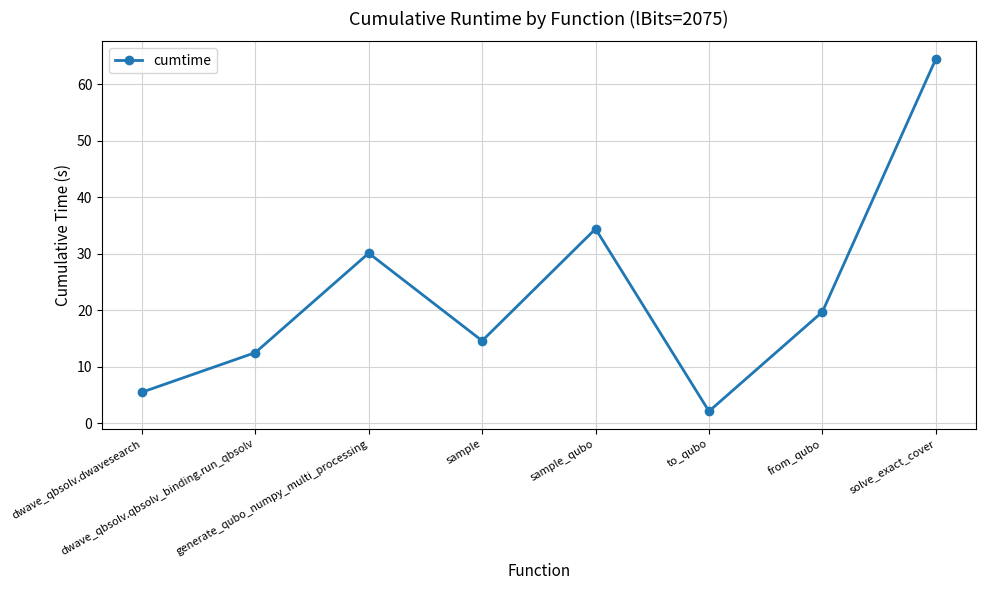

At which category does the chart reach its minimum across all series?

to_qubo